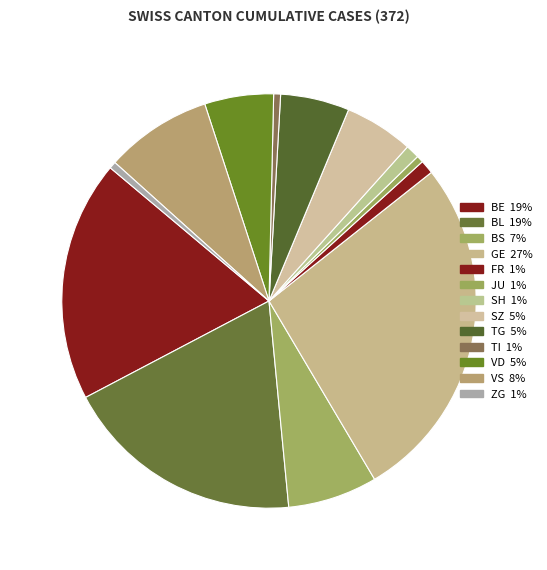

How many segments does this pie chart have?

13